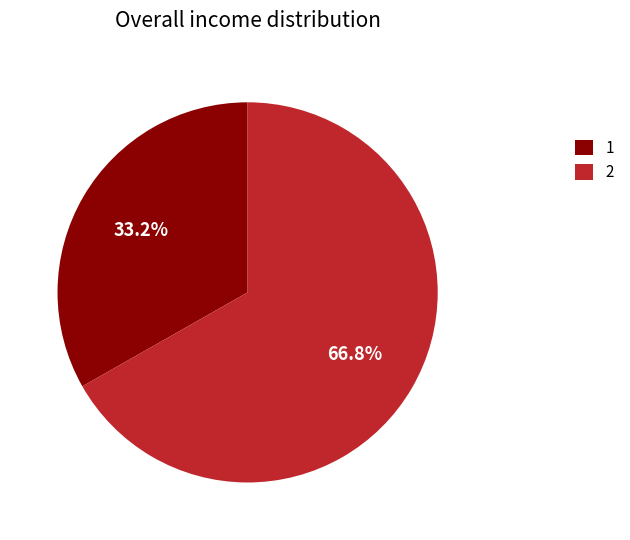

Combined, what portion of the pie is 1 and 2?

100.0%